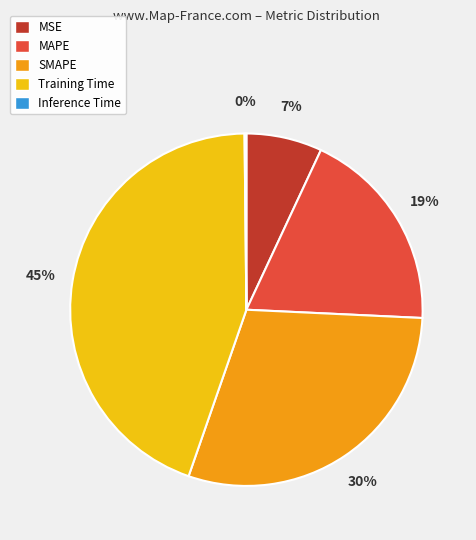

What percentage is the Training Time slice, to the nearest percent?

45%